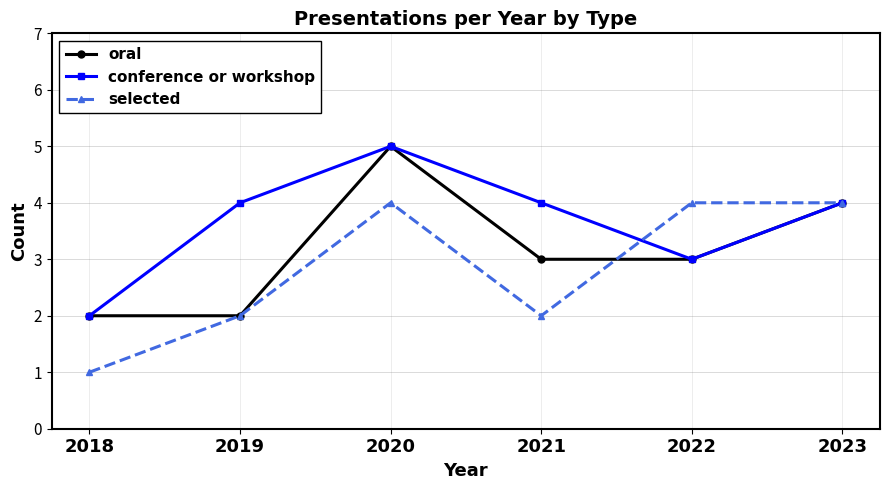

What is the difference between the maximum and minimum values in the conference or workshop series?

3